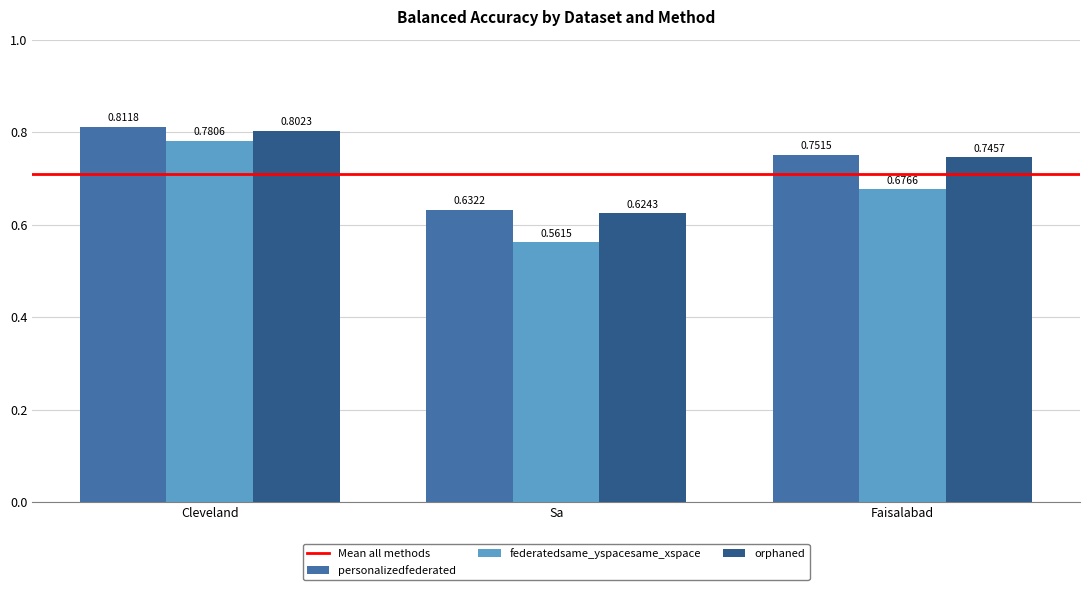

What is the label of the 3rd bar from the left?

Faisalabad